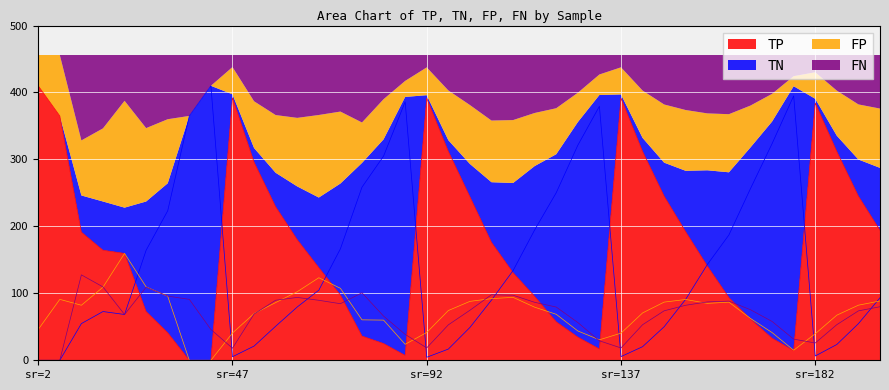

What are all the series names shown in the legend?

TP, TN, FP, FN